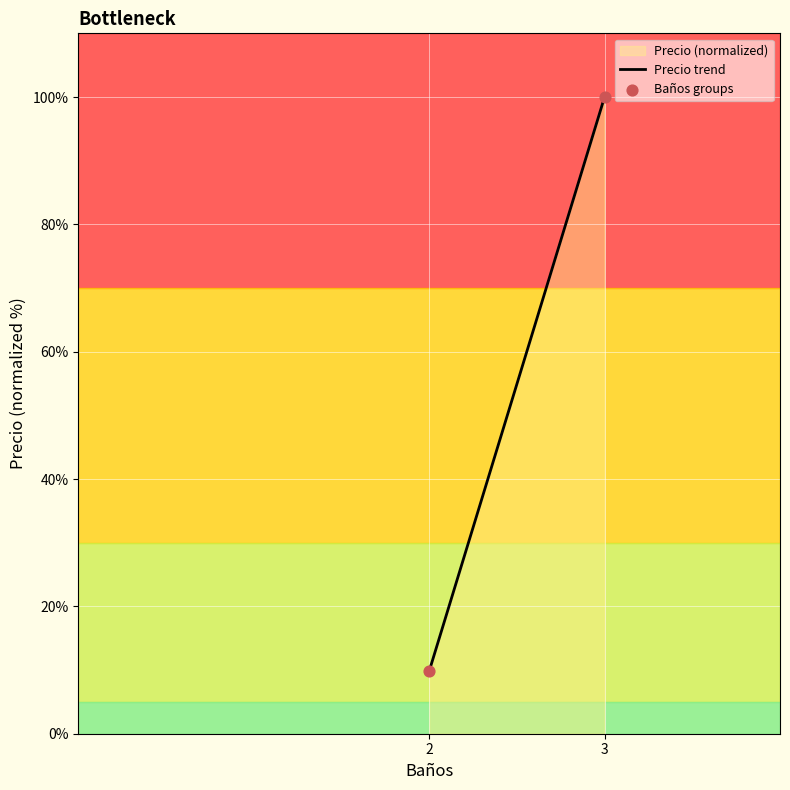

What Y value in the scatter plot is closest to 54?

9.8